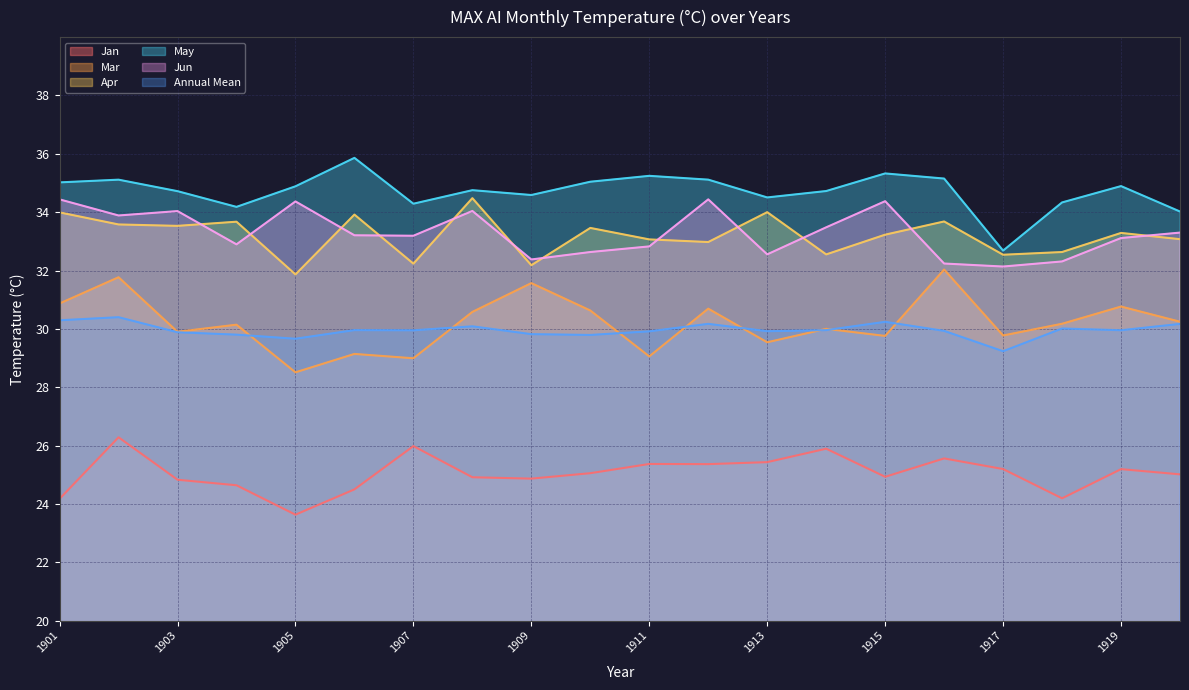

Rank the series at 1912 from lowest to highest value.

Jan, Annual Mean, Mar, Apr, Jun, May